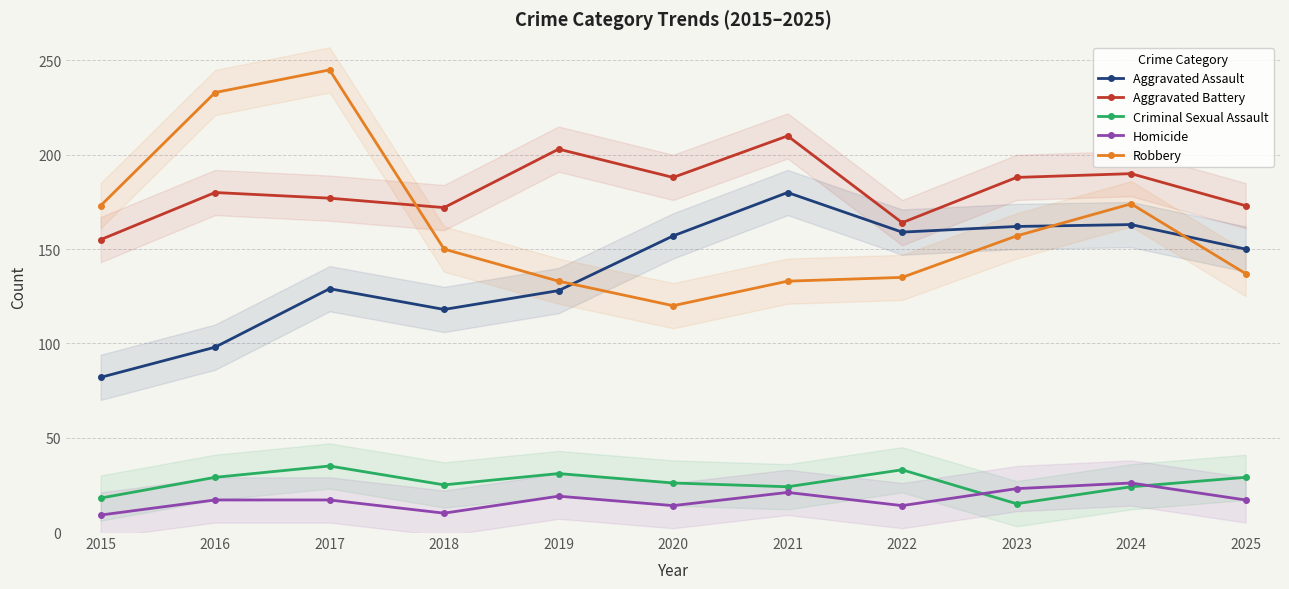

What is the value of the Aggravated Battery point at the 7th from the left?

210